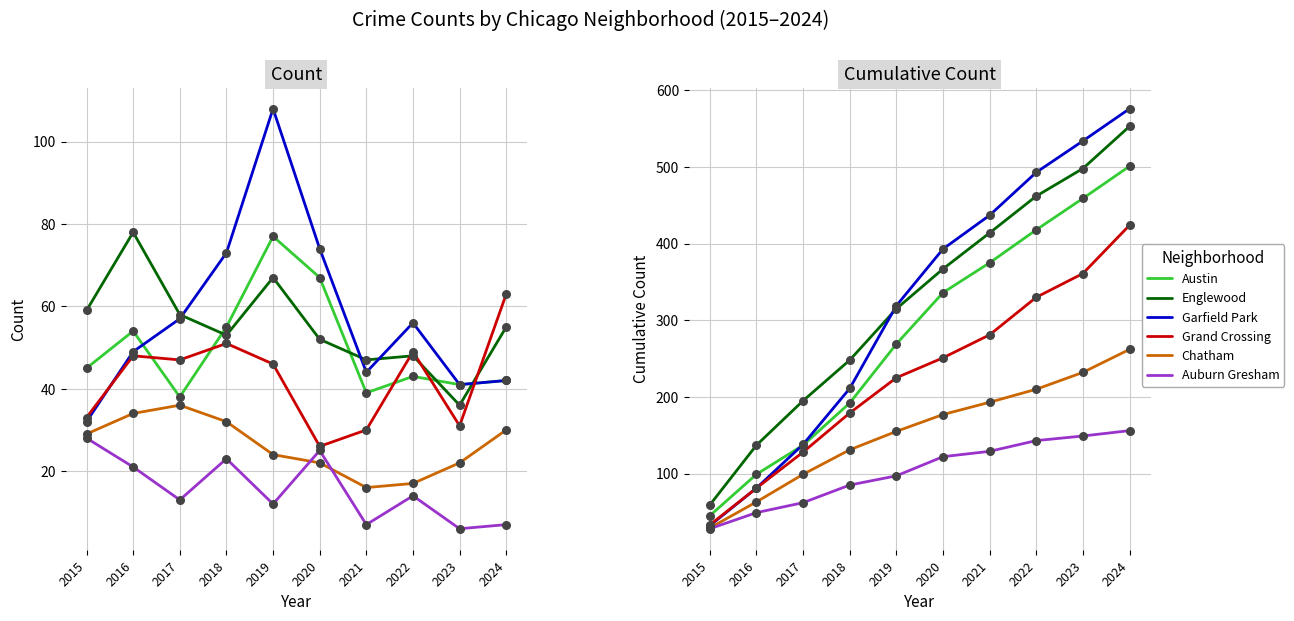

Is the value of Auburn Gresham at 2024 greater than the value of Austin at 2020?

No